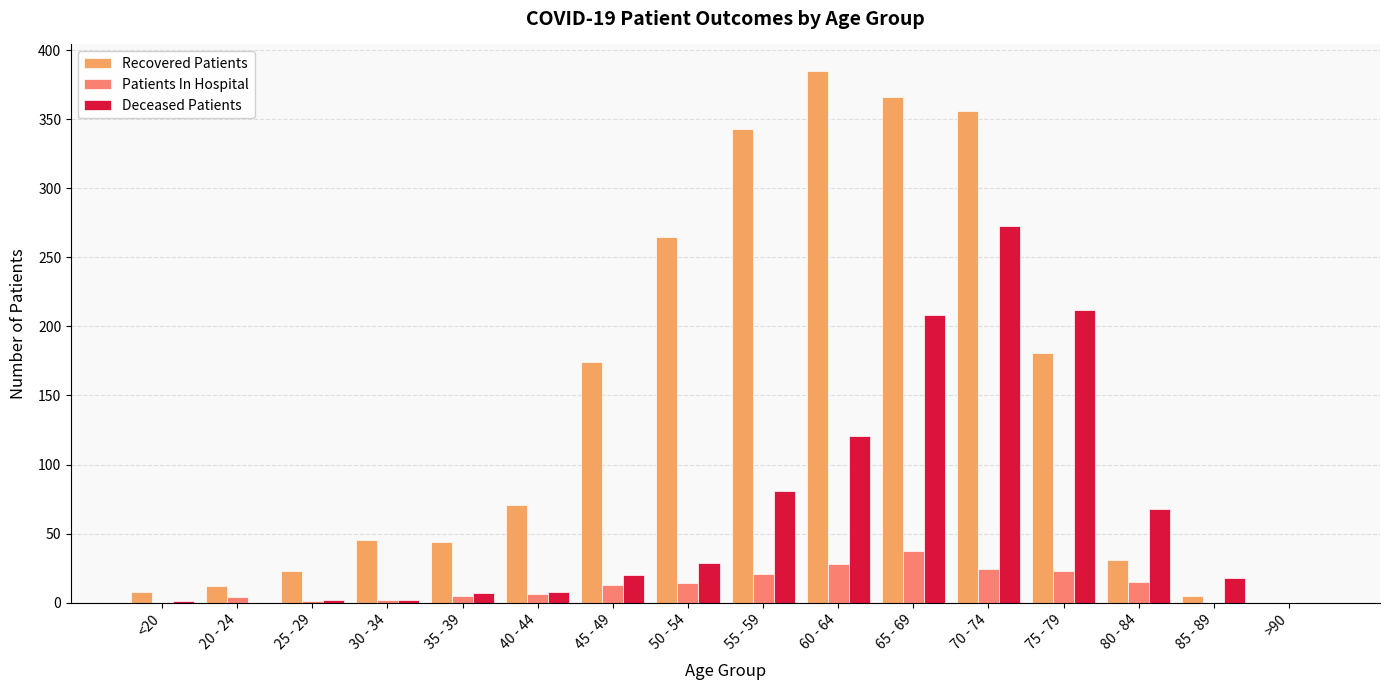

What is the highest value of the Deceased Patients series?

273